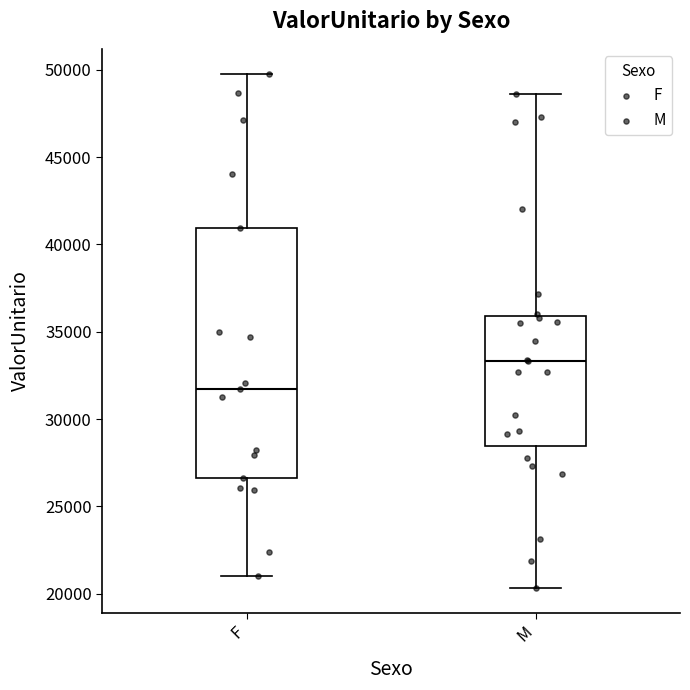

Reading left to right, transcribe this box plot: for each box, give where its median line is, the range the box spans, and where its two whiskers end, as read against the y-axis. The values are not printed on the chart, so give them approximately, as read against the axis.

F: median 31500, box 26500 to 41000, whiskers 21000 to 49500
M: median 33500, box 28500 to 36000, whiskers 20500 to 48500